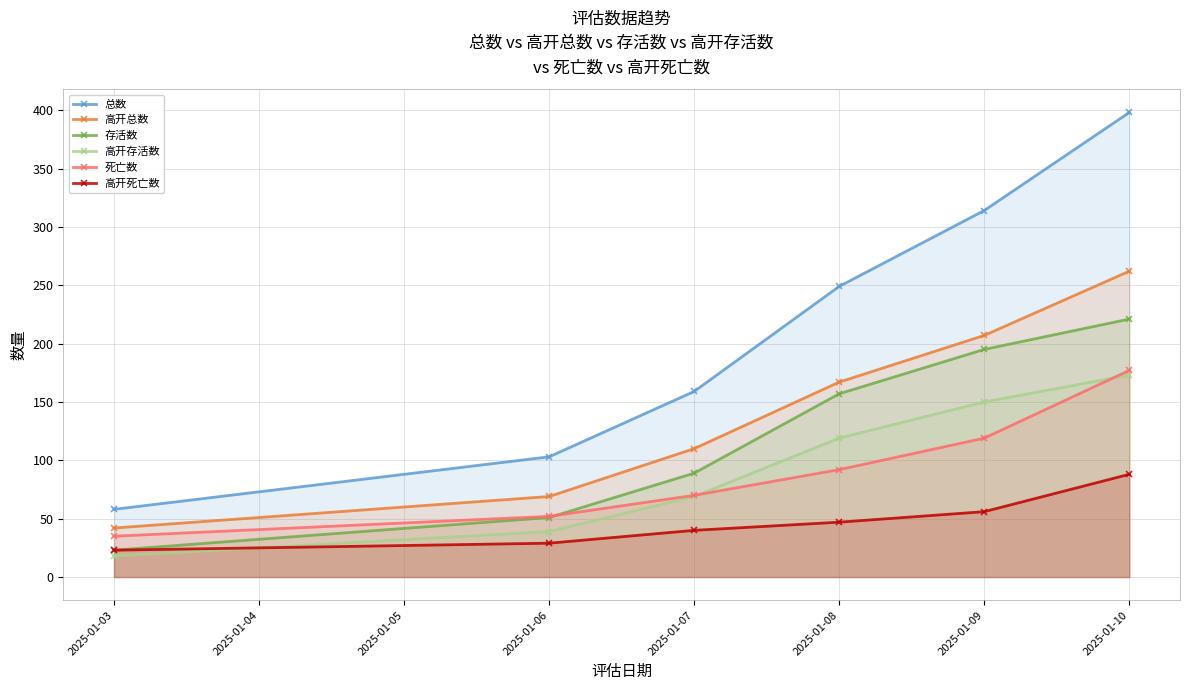

True or false: 总数 has a value of 167 at 2025-01-06.

False